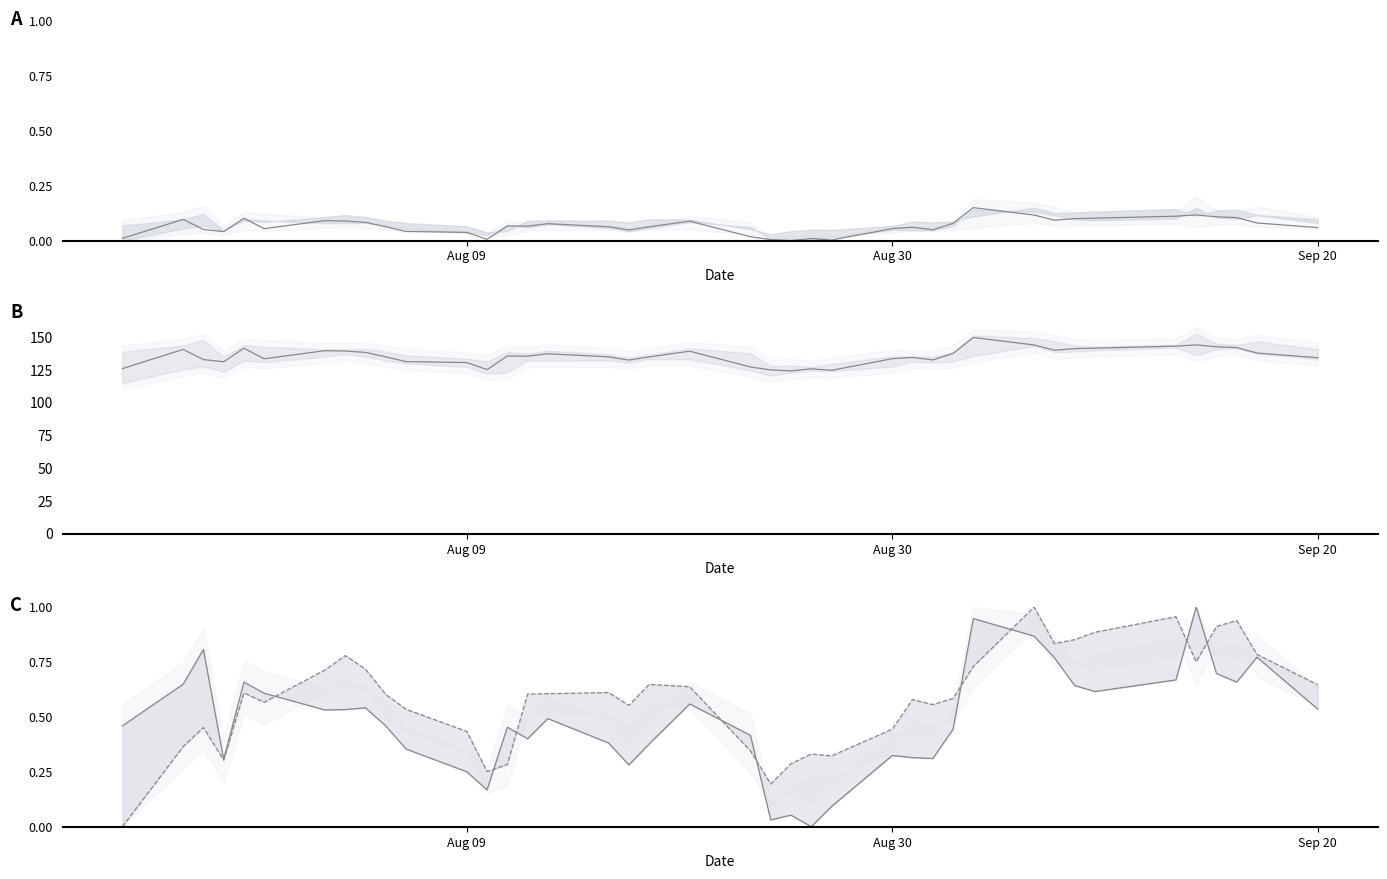

What are all the series names shown in the legend?

Close (norm), Close, High (norm), Low (norm)